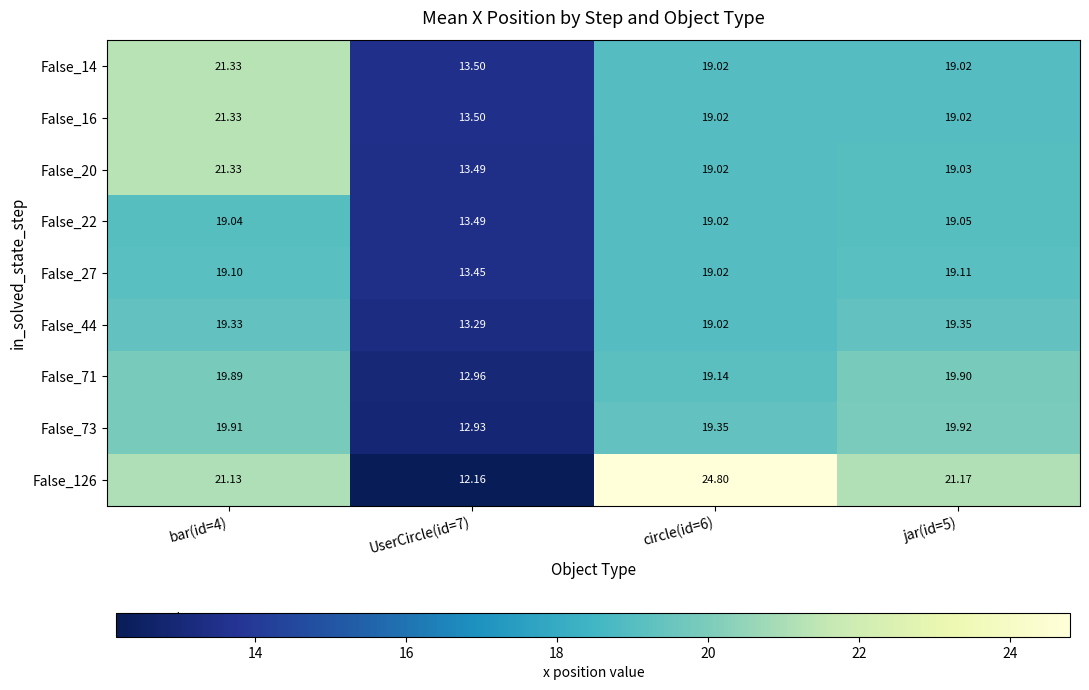

How many data points does each series have?

4